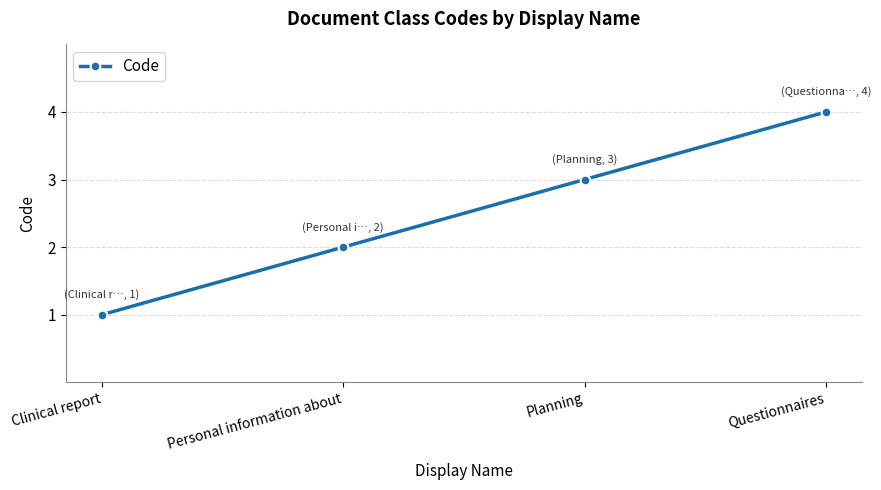

What is the label of the 1st point from the left?

Clinical report